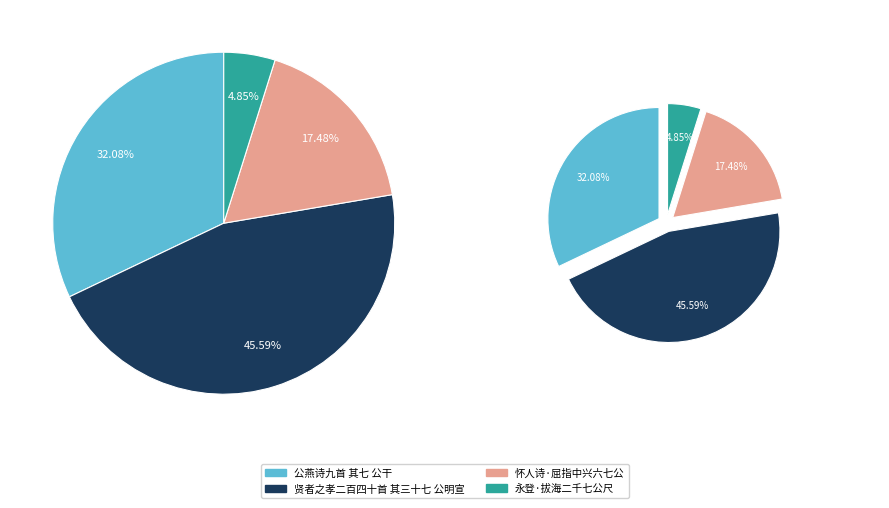

Rank the categories by value from highest to lowest.

贤者之孝二百四十首 其三十七 公明宣, 公燕诗九首 其七 公干, 怀人诗·屈指中兴六七公, 永登·拔海二千七公尺